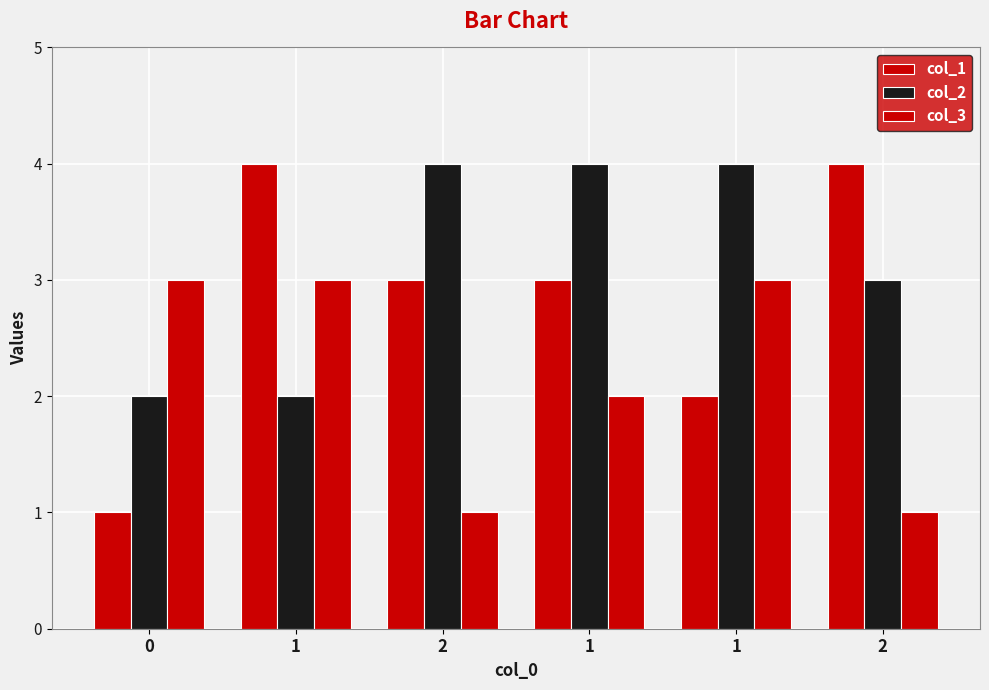

What is the difference between the second highest and minimum values in the col_1 series?

3